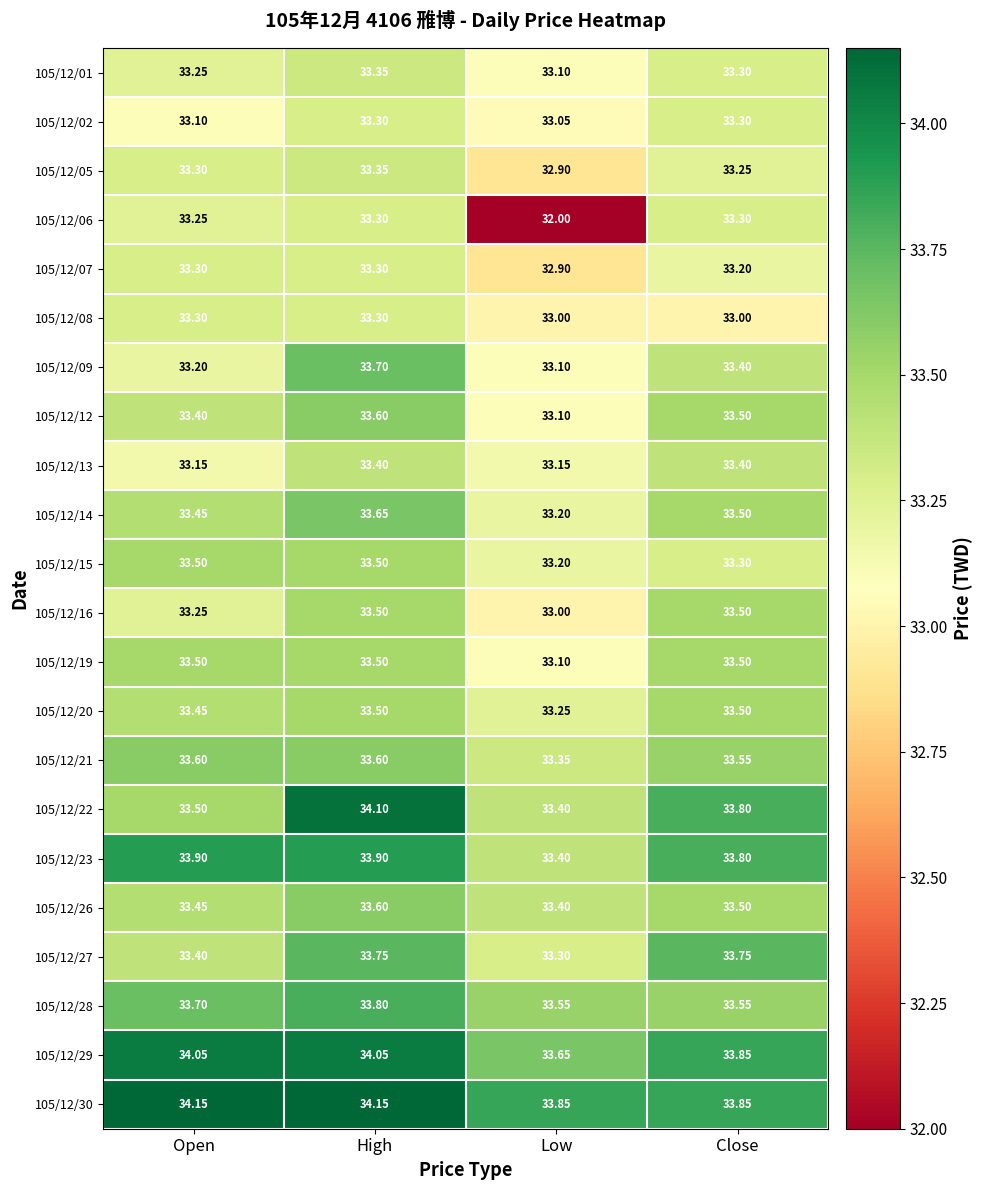

At which category is the sum across all series the highest?

High